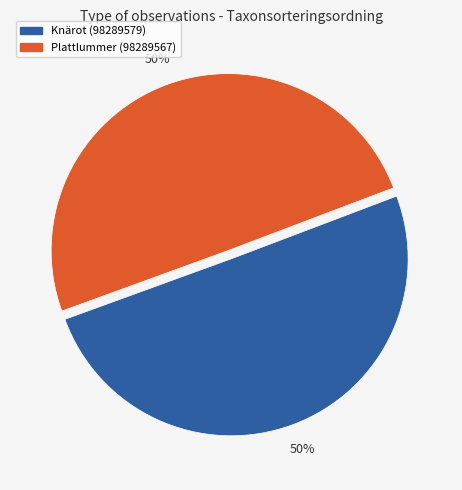

Approximately how many times larger is the value at Knärot (98289579) compared to Plattlummer (98289567)?

1.0